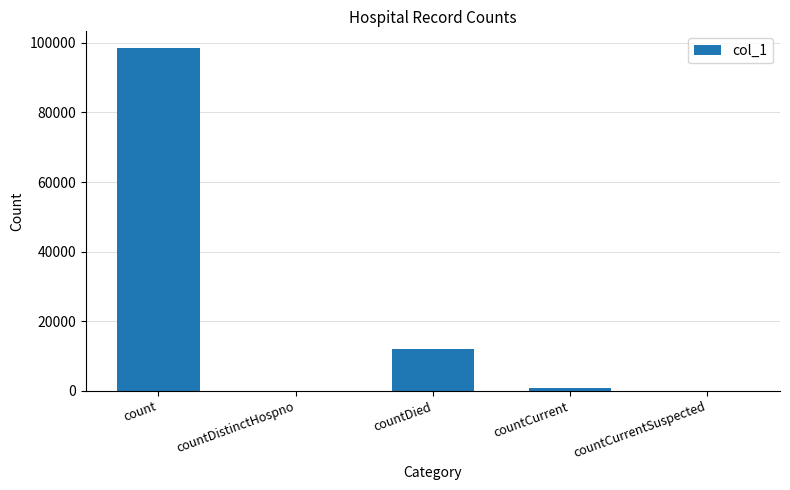

The value at countDied is 19319. True or false?

False